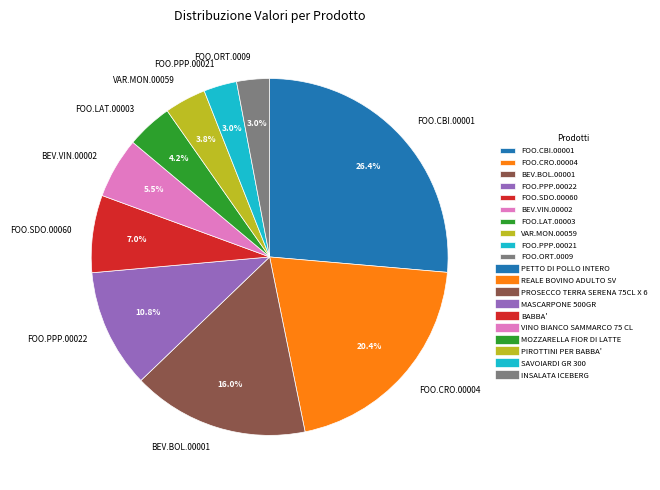

What percentage do FOO.PPP.00021 and FOO.ORT.0009 together represent?

6.0%